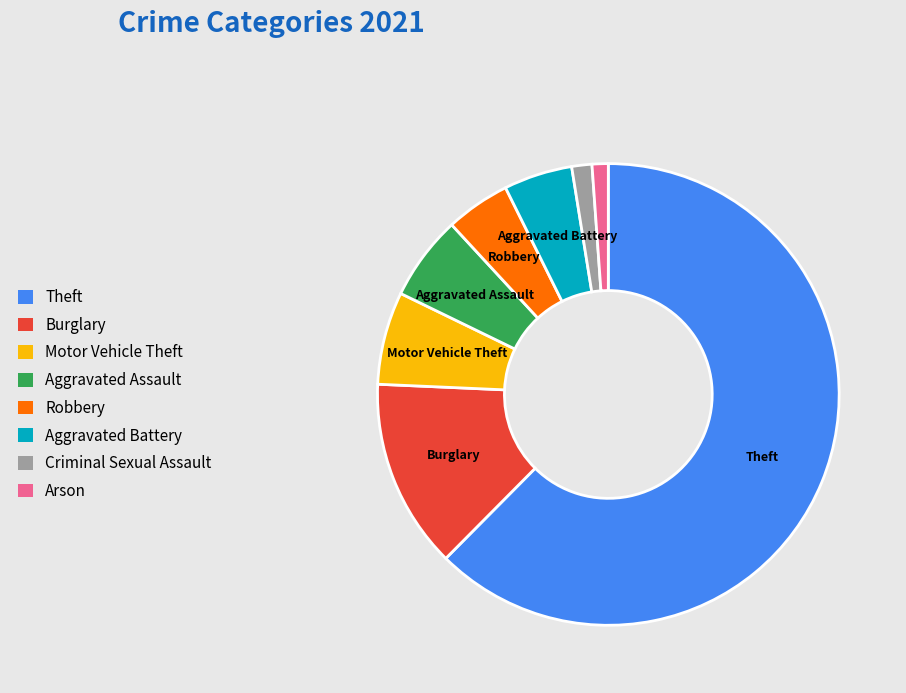

Does any single category account for the majority?

Yes